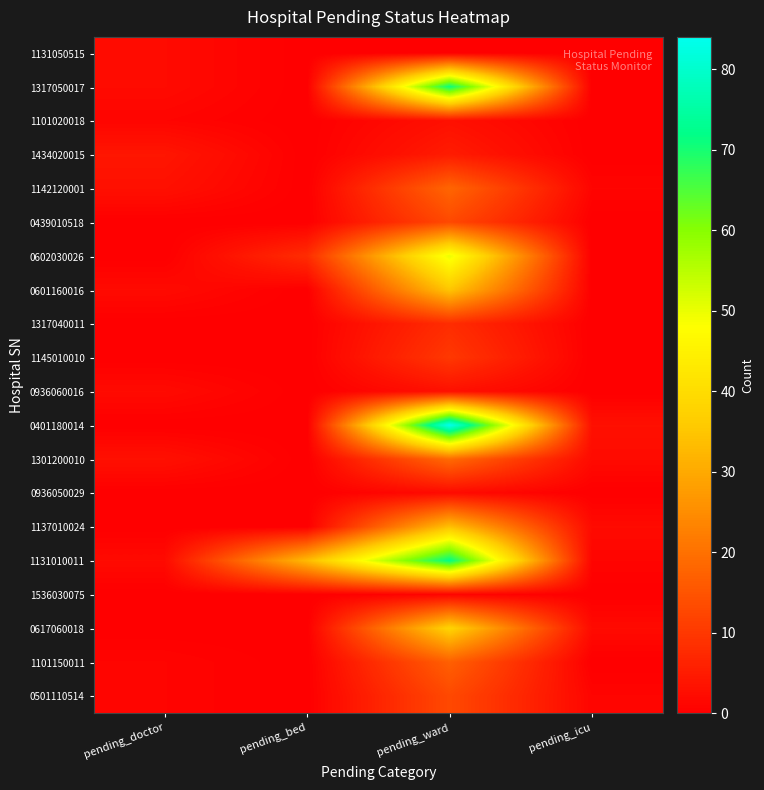

At pending_ward, list the series in order from largest to smallest.

0401180014, 1131010011, 1317050017, 0602030026, 0617060018, 0601160016, 1137010024, 1301200010, 1142120001, 1101150011, 0439010518, 0501110514, 1145010010, 1317040011, 1434020015, 1101020018, 0936060016, 0936050029, 1536030075, 1131050515